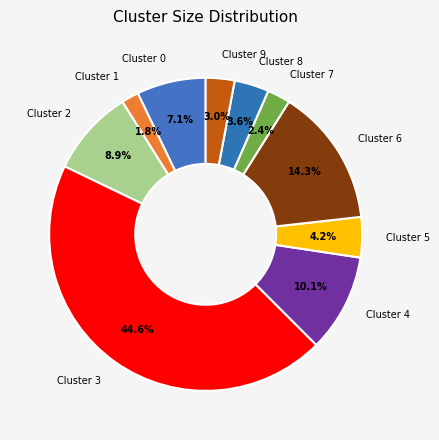

How many slices are in this pie chart?

10